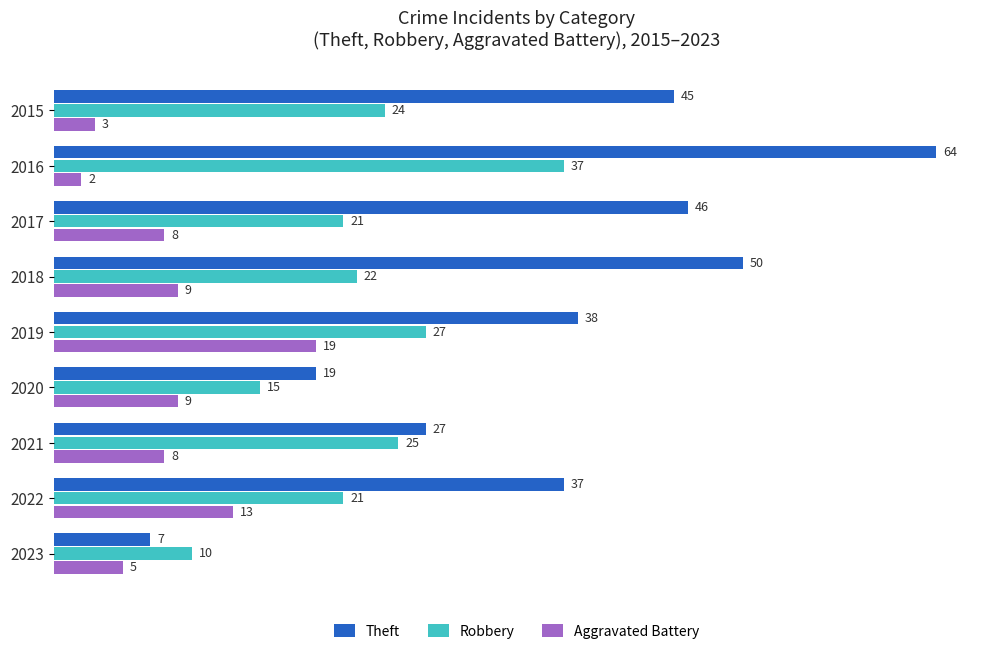

The value of Aggravated Battery at 2021 is 4. True or false?

False